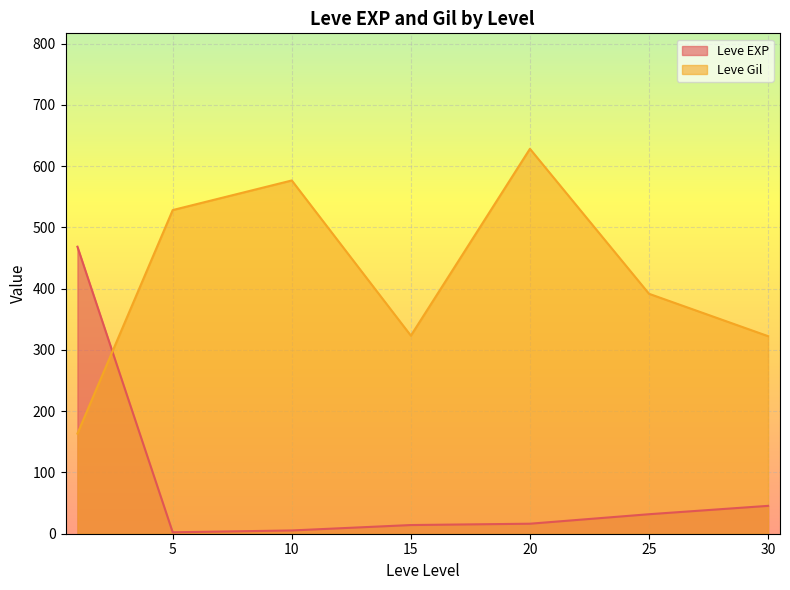

True or false: Leve Gil has a value of 322.5 at 30.

True